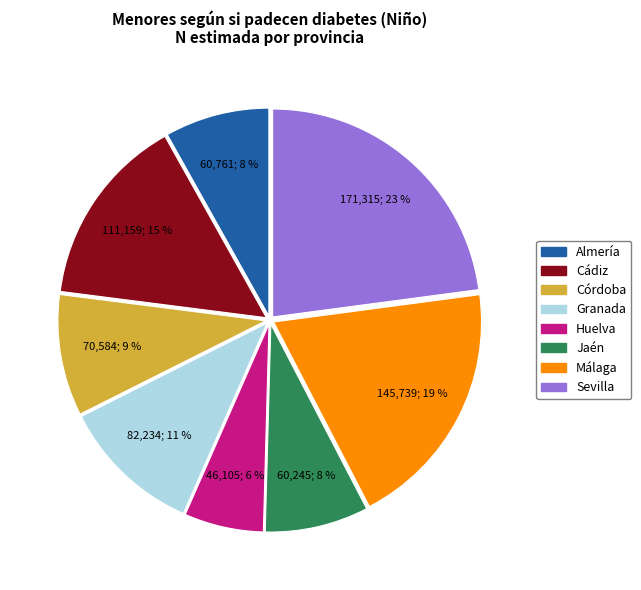

To the nearest percent, what is the average slice percentage?

12%